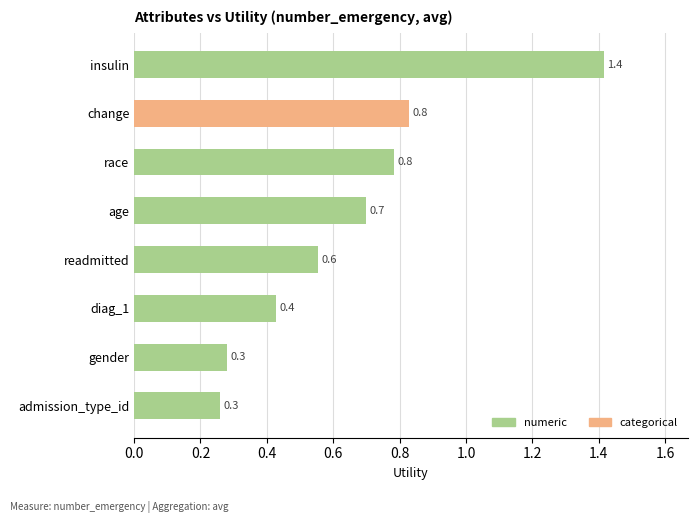

How many values are between 0 and 1?

7